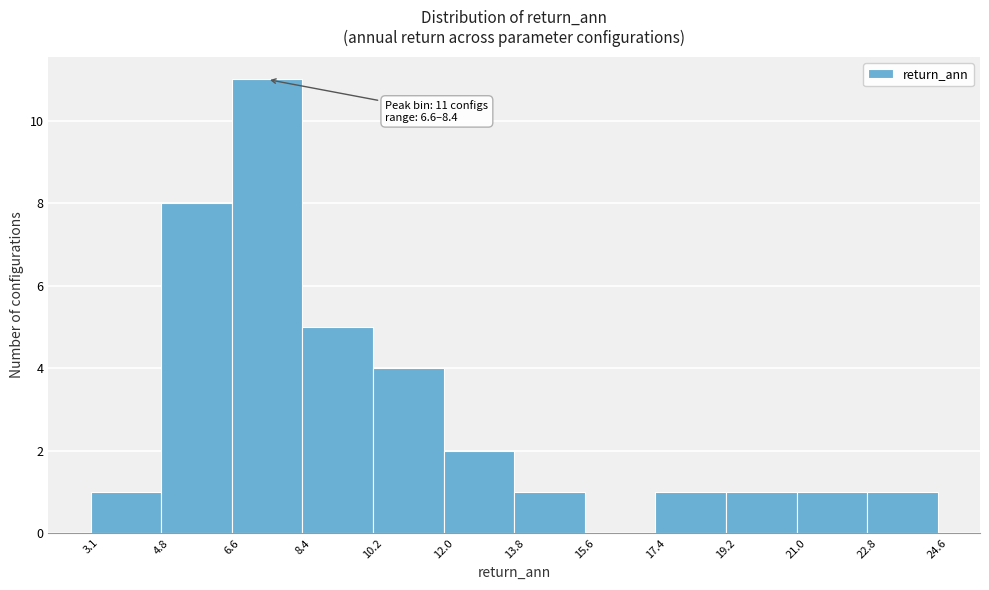

Over which range of the x-axis is the bar tallest?

6.6 to 8.4